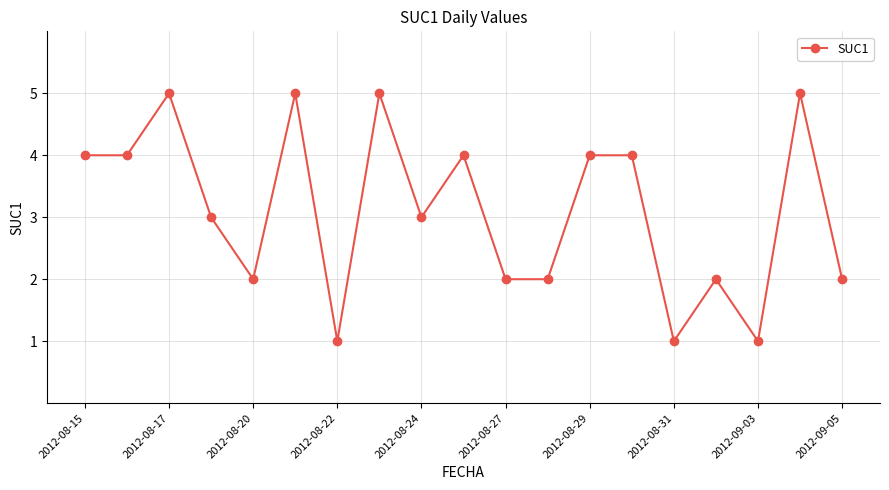

What is the value of the 10th point from the left?

4